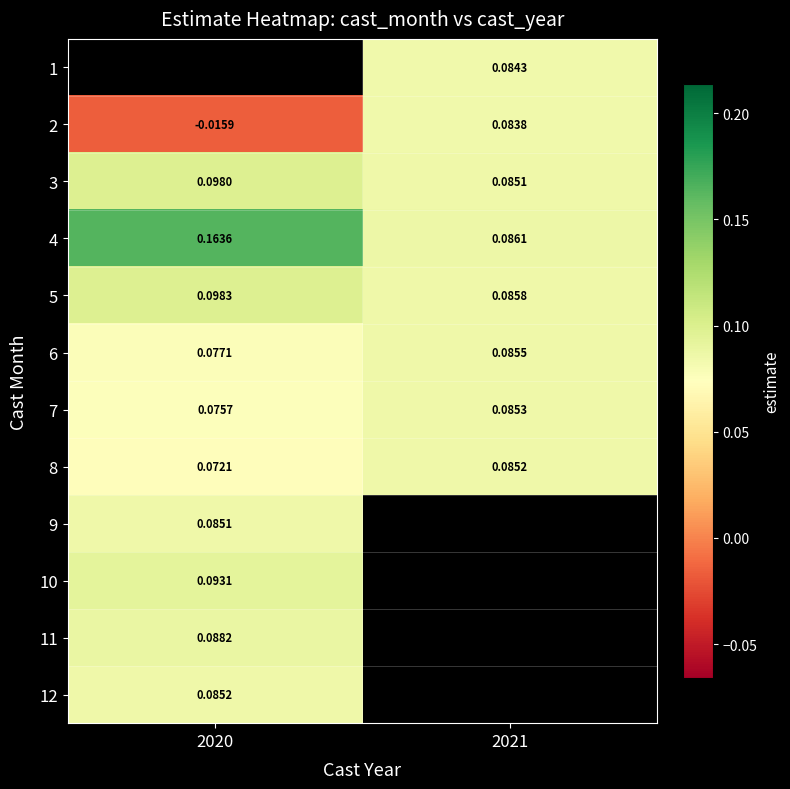

Which label corresponds to the smallest value in the chart?

2020